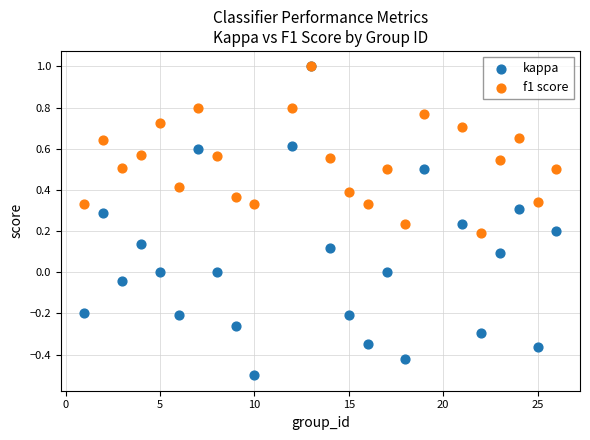

What are all the series names shown in the legend?

kappa, f1 score